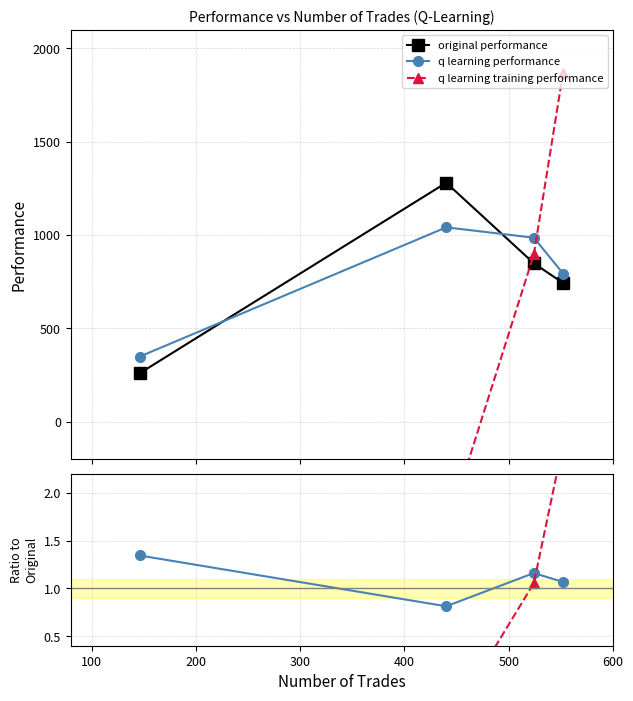

What is the value of the original performance point at the 1st from the left?

743.2